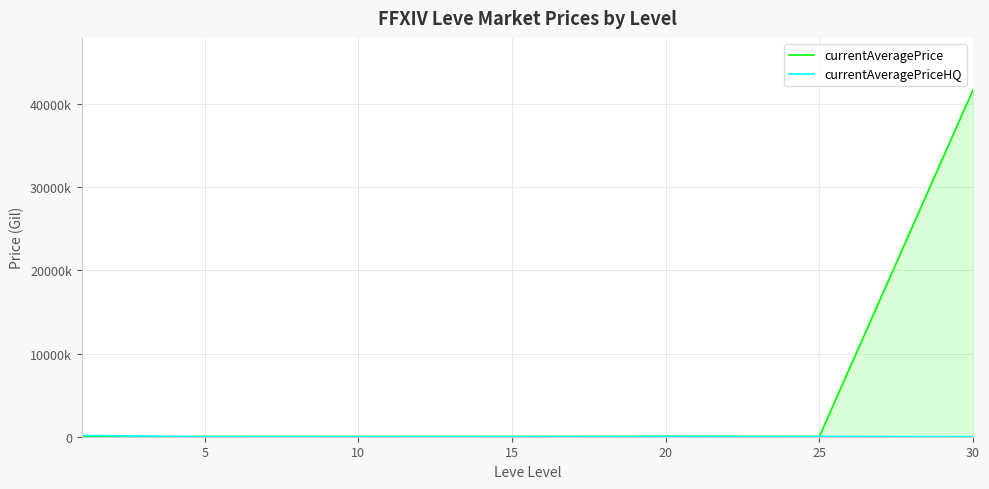

What is the total value across all series at 10?

15671.7